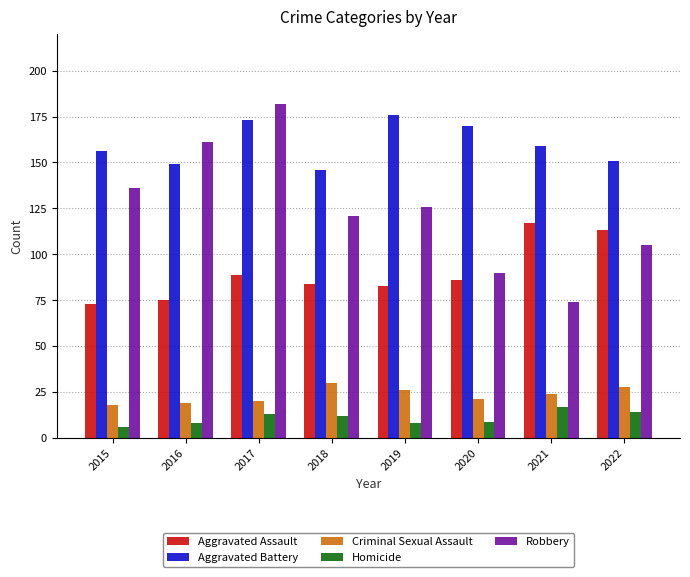

What is the difference between the highest and lowest values at 2015?

150